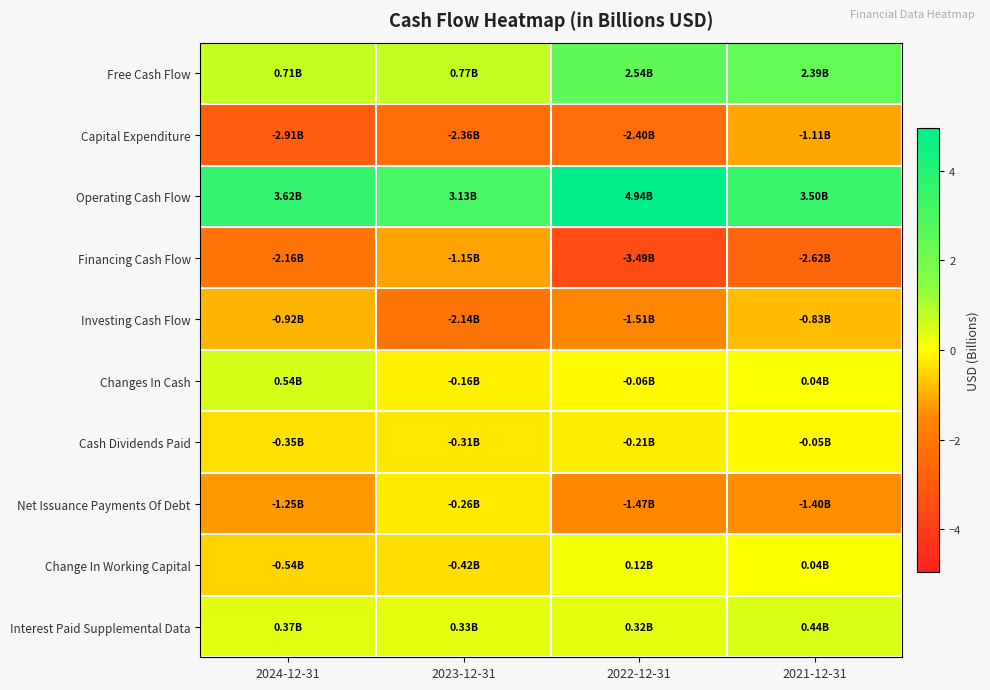

How many series are shown in this chart?

10